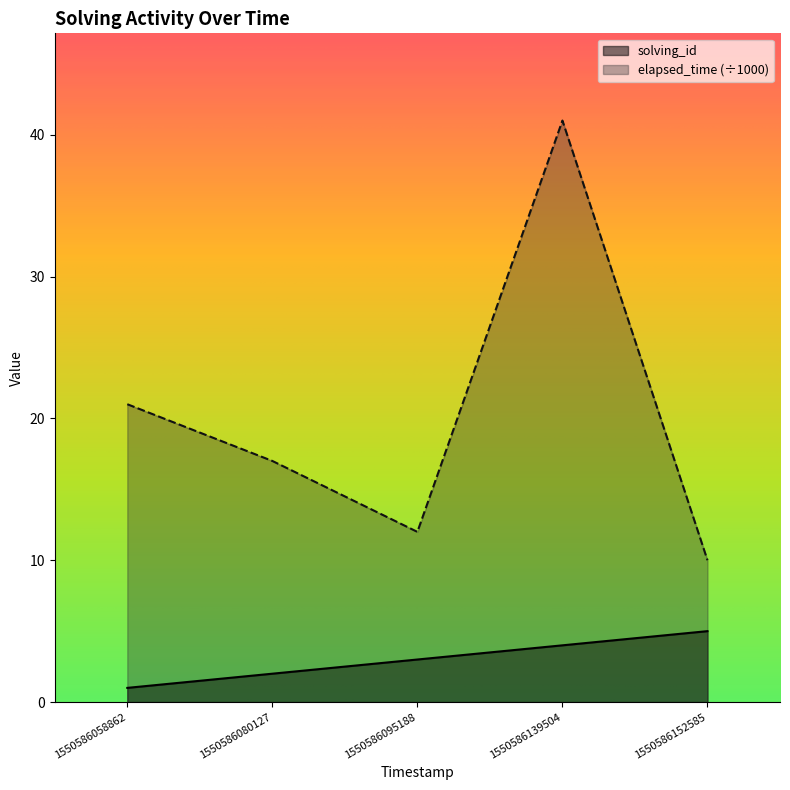

What is the value of the solving_id point at the 3rd from the left?

3